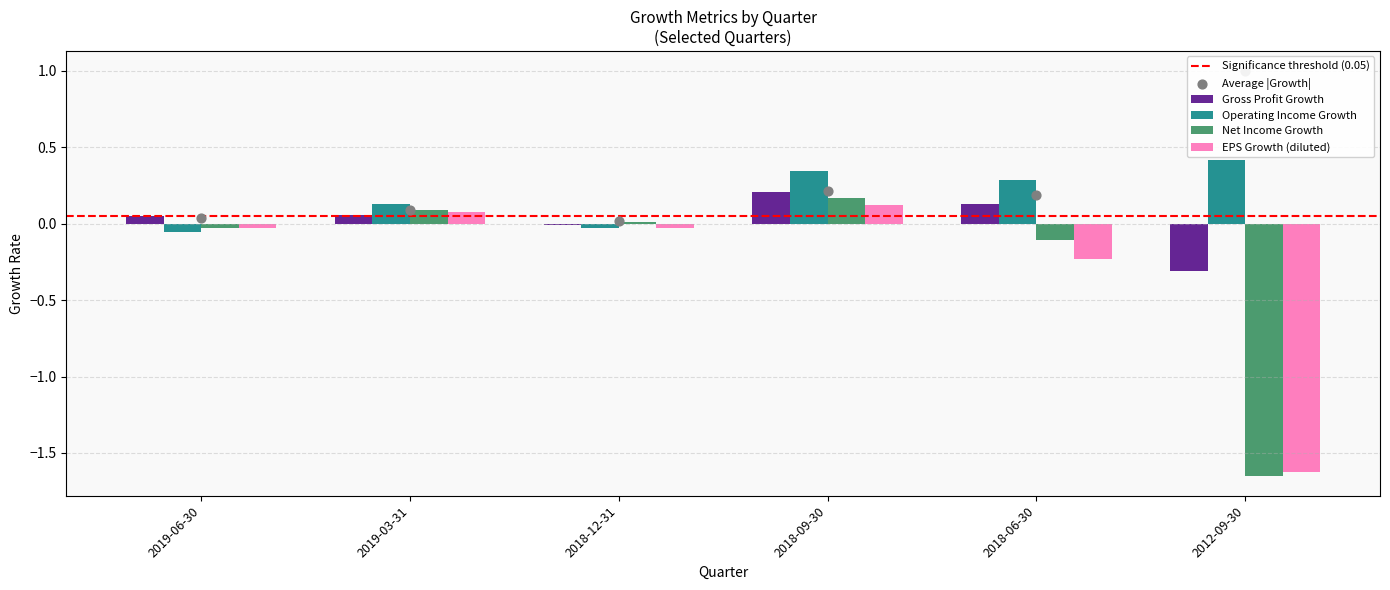

At which category is the sum across all series the highest?

2018-09-30